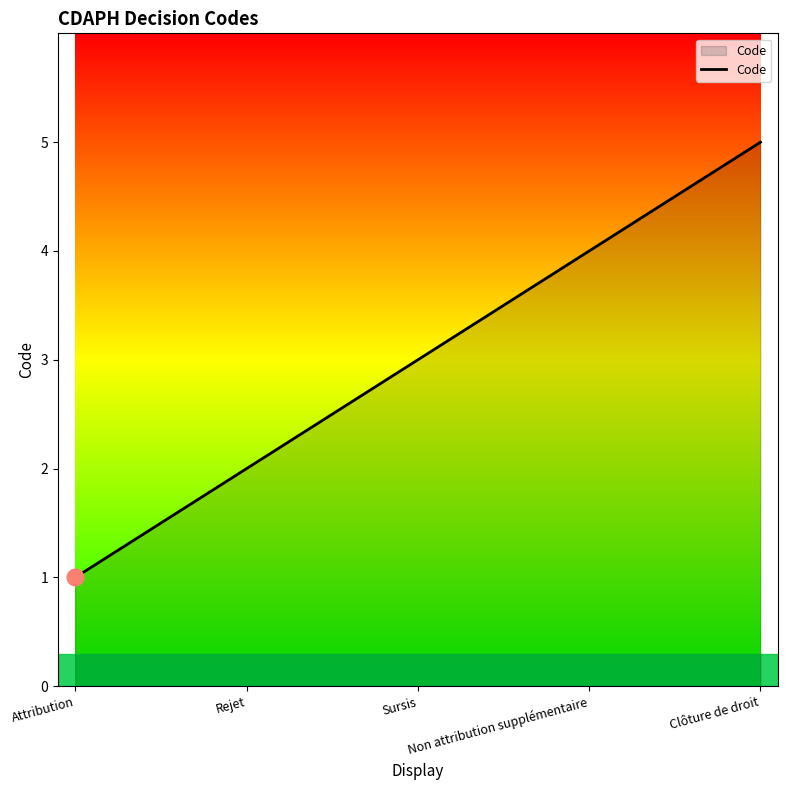

What position from the right is Non attribution supplémentaire?

2